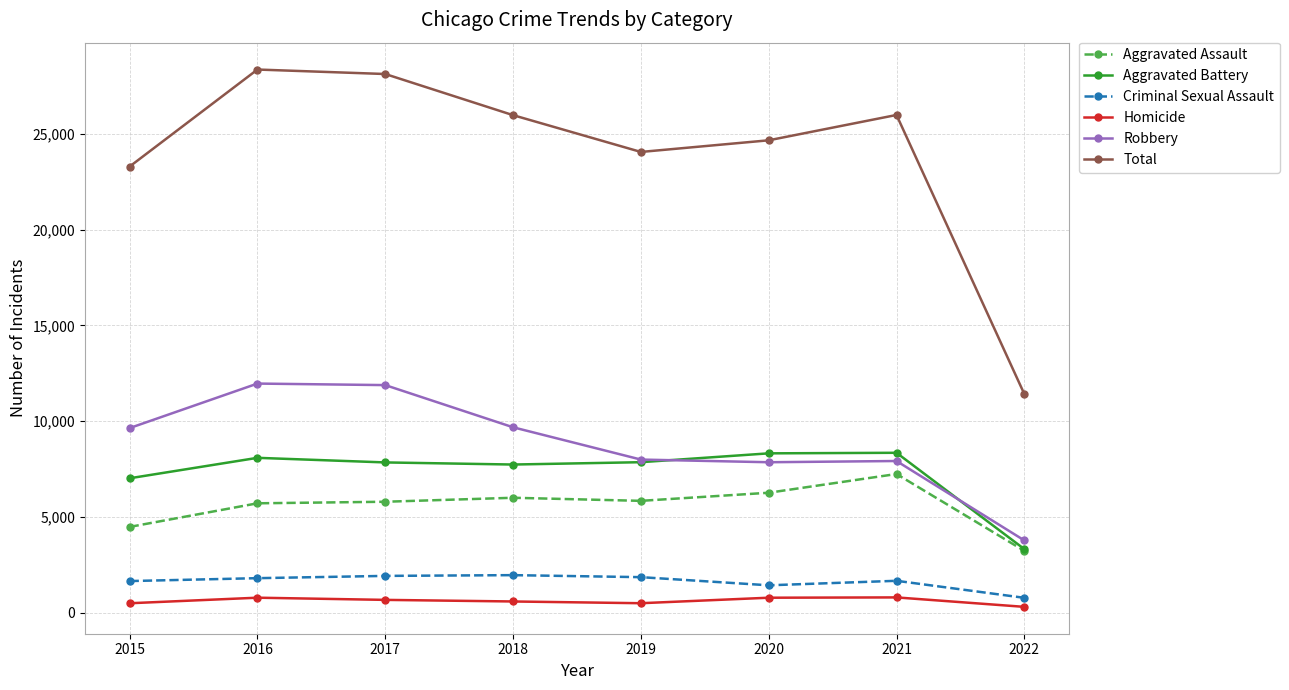

What is the difference between the highest and lowest values at 2020?

23870